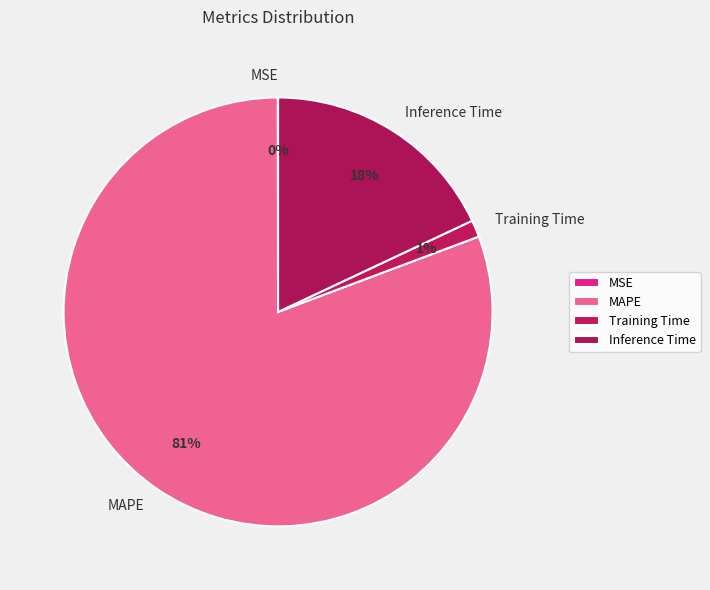

Which category accounts for the majority?

MAPE